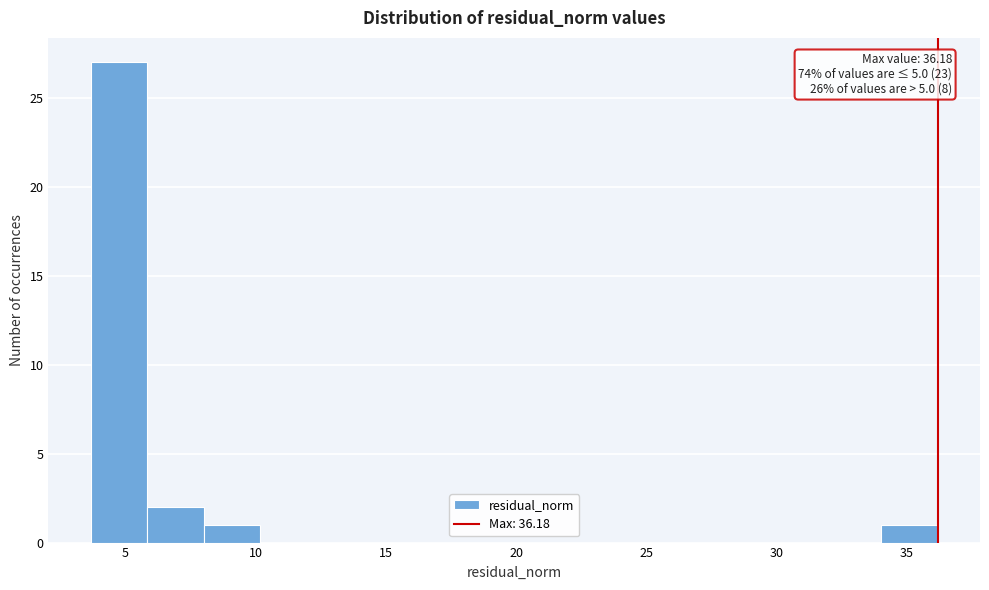

Over which range of the x-axis is the bar tallest?

3.5 to 6.0